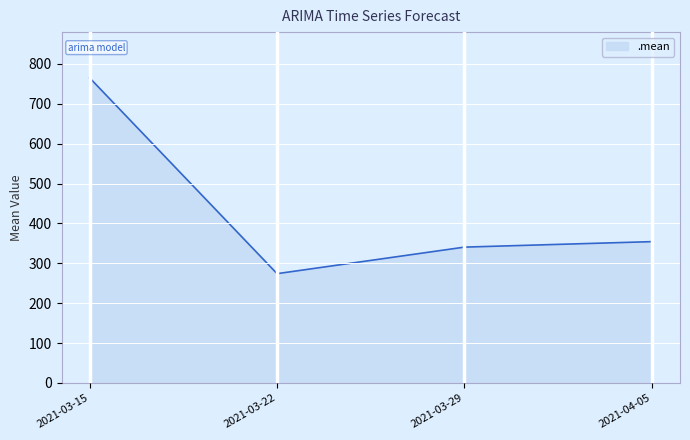

How many values are below 354?

2